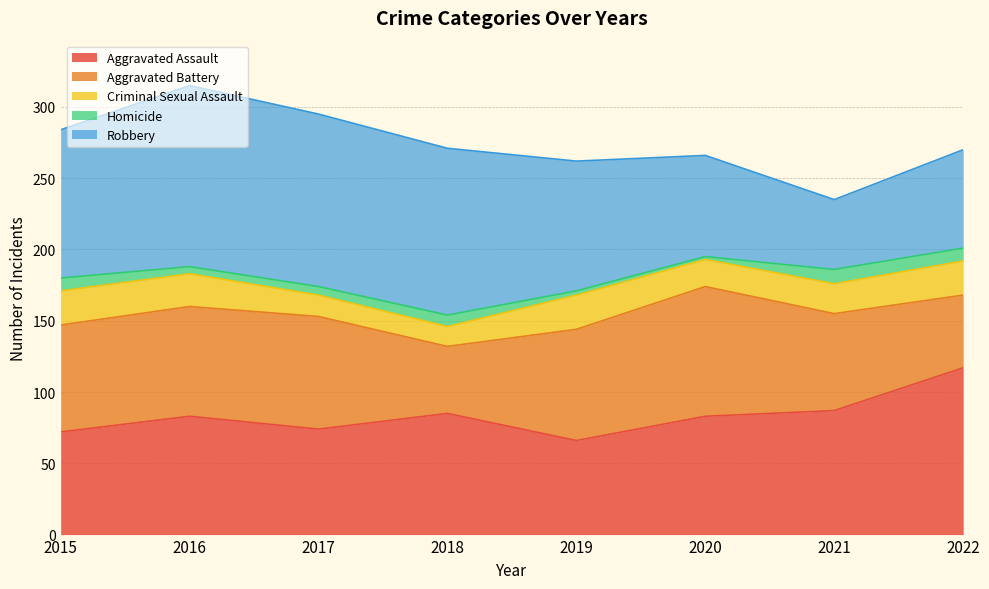

Which series has the largest total across all categories?

Robbery